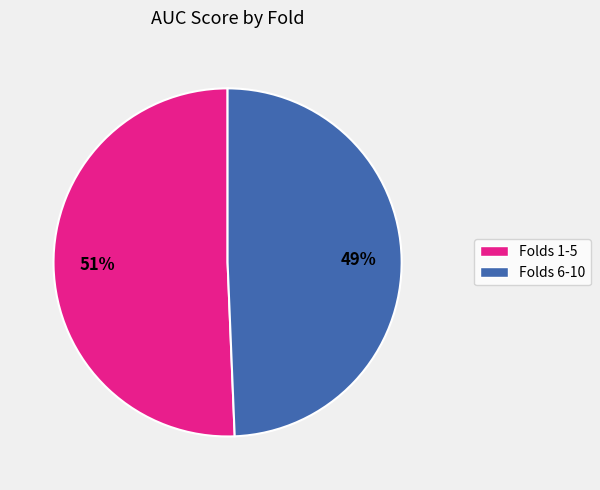

Do Folds 6-10 and Folds 1-5 together represent more than half of the pie?

Yes